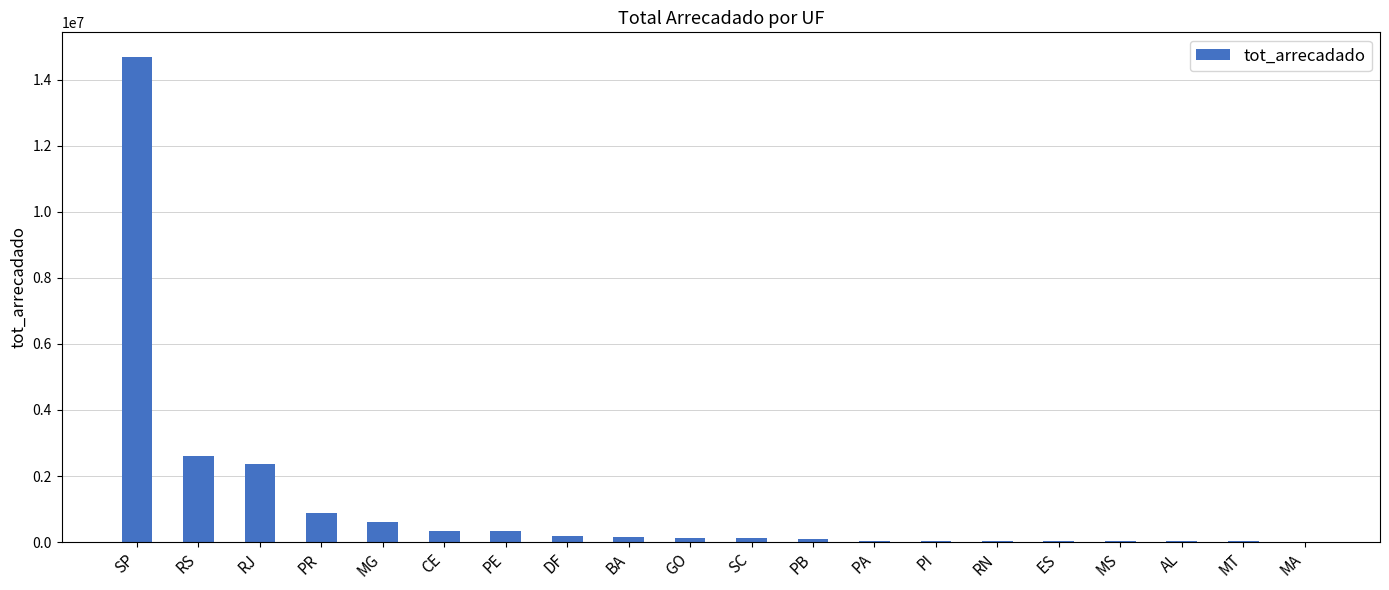

Between PI and SP, which is larger?

SP